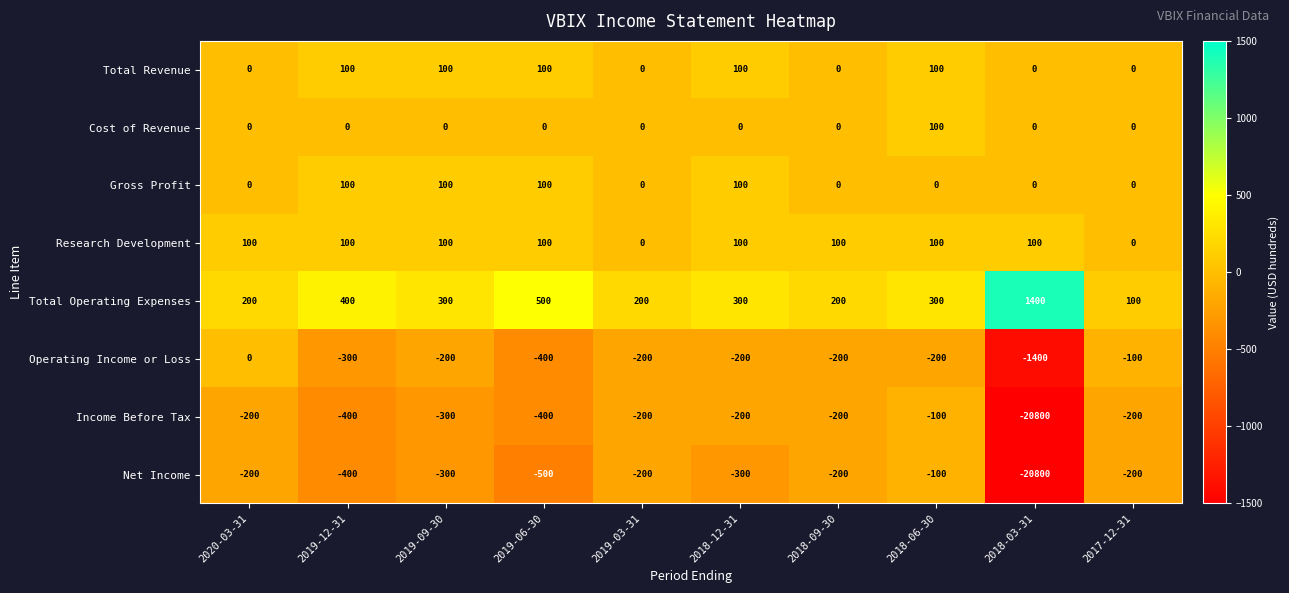

At which category does the chart reach its minimum across all series?

2018-03-31